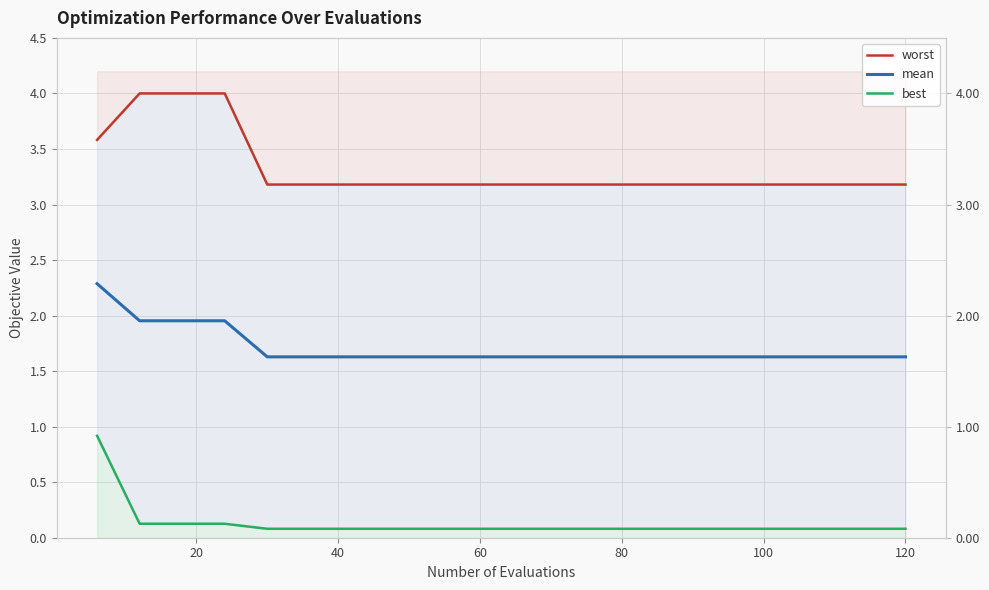

Rank the series by their average value, from lowest to highest.

best, mean, worst